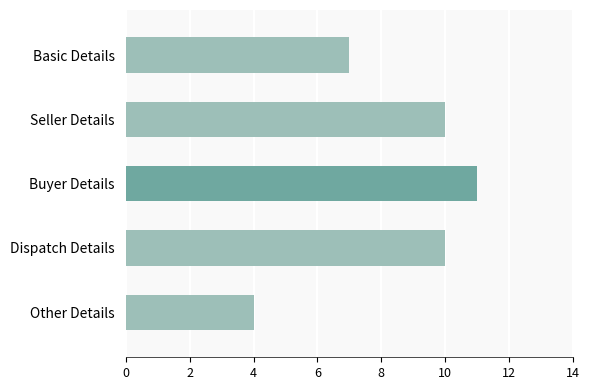

What is the greatest value displayed?

11